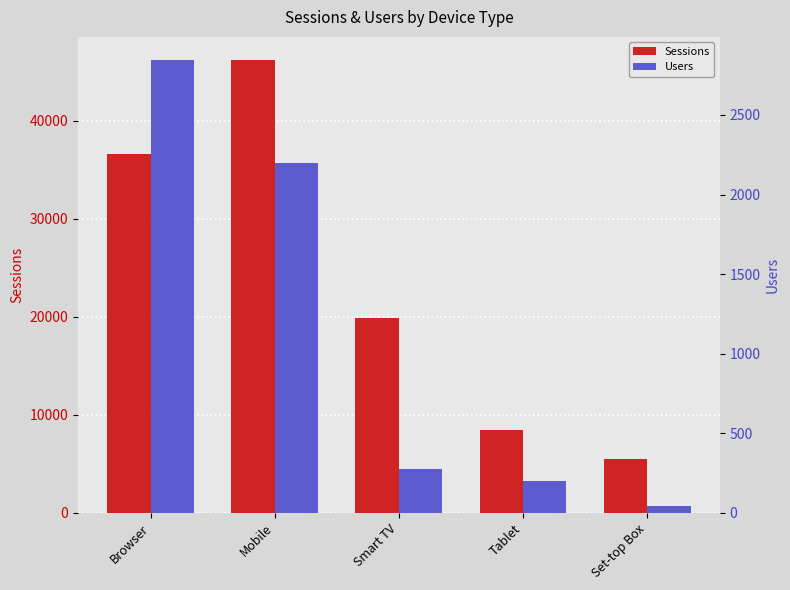

What is the average value of the Users series?

1114